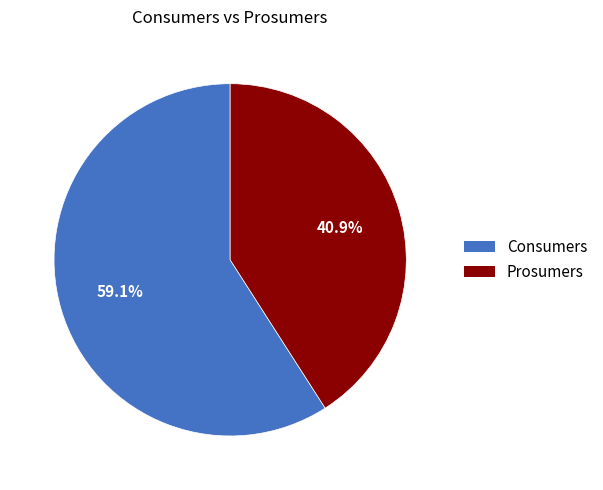

What is the smallest slice in the pie chart?

Prosumers